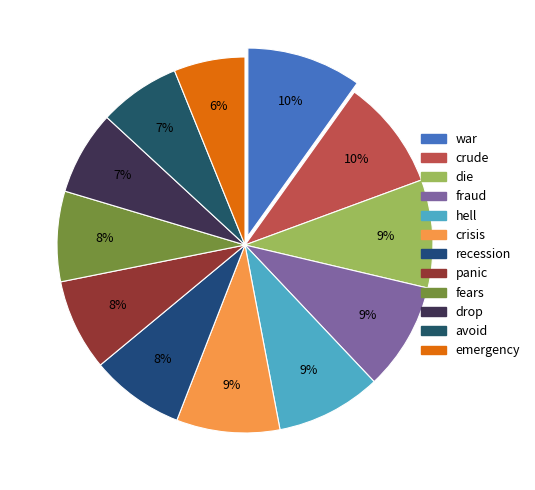

To the nearest percent, what is the difference between the largest and smallest slice percentages?

4%